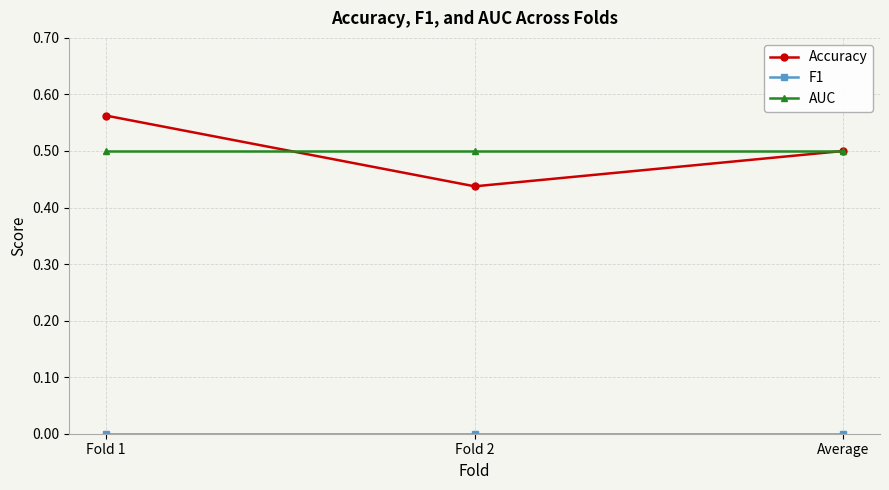

At which category is the sum across all series the highest?

Fold 1